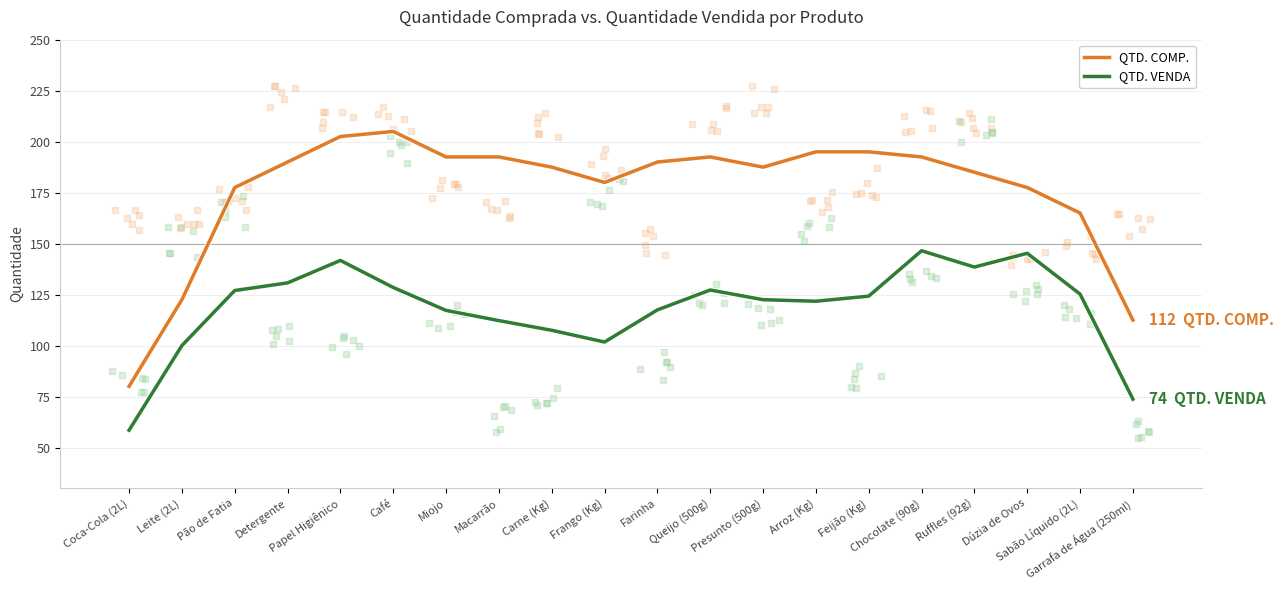

What is the total value across all series at Arroz (Kg)?

316.8